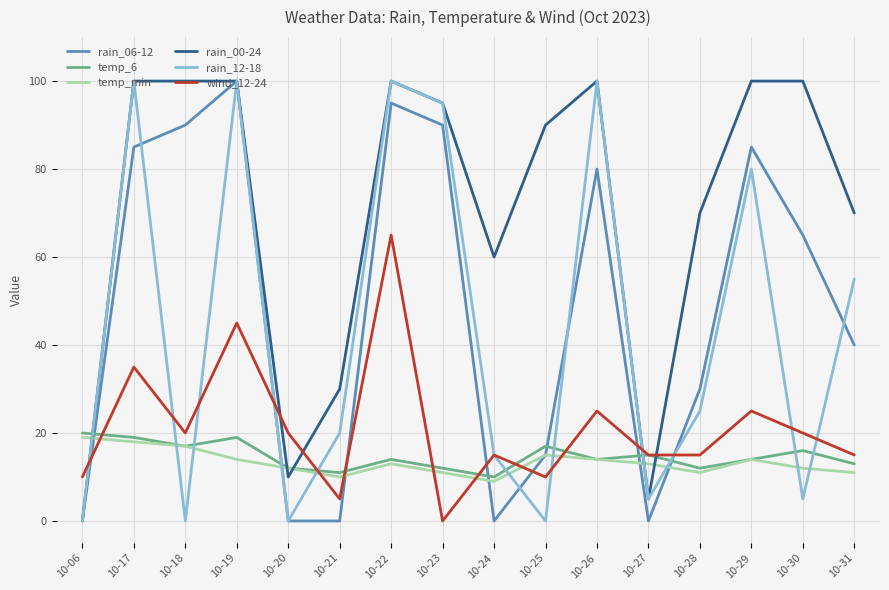

How many values in wind_12-24 are above zero?

15